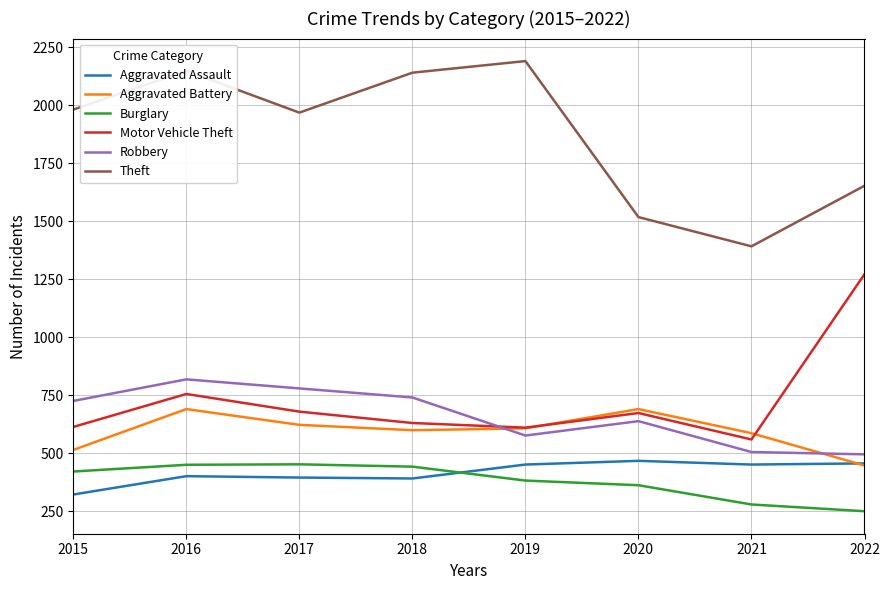

The Burglary series shows 280 at 2021. True or false?

True